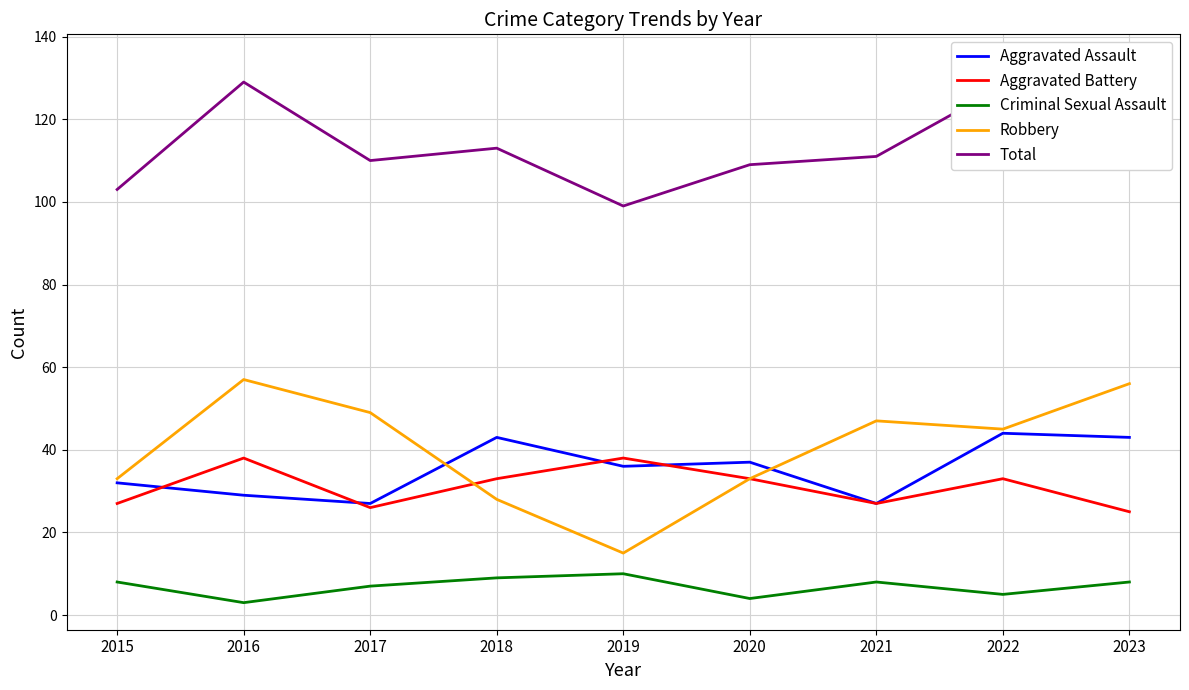

In Total, how many points are lower than both neighbors (excluding endpoints)?

2